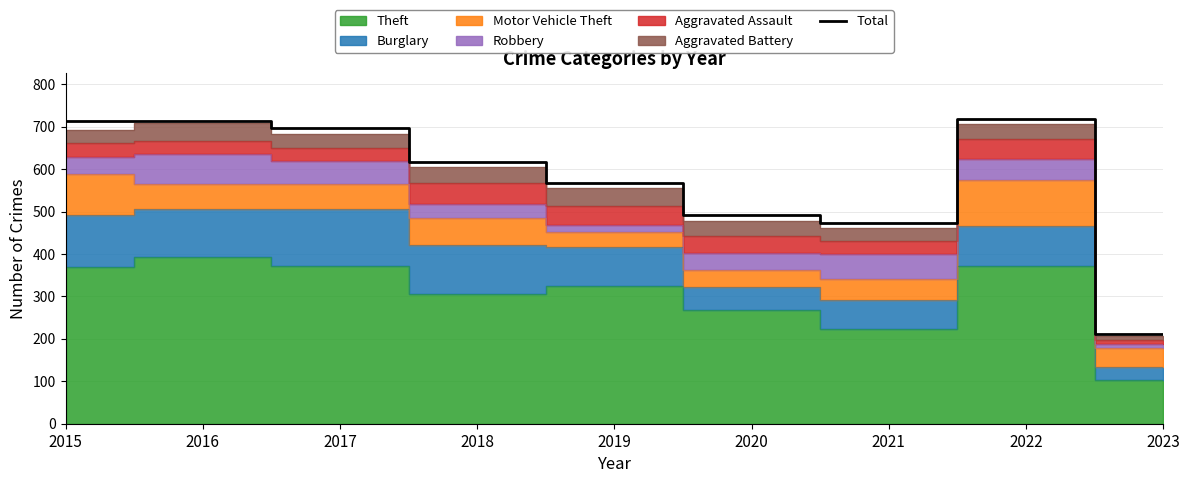

How many data points are less than 616?

4